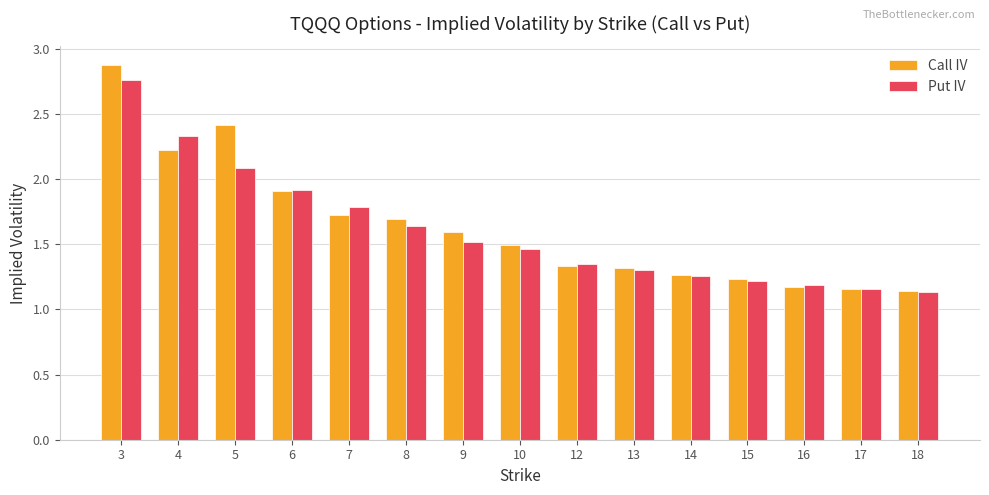

Which series has the widest spread of values?

Call IV